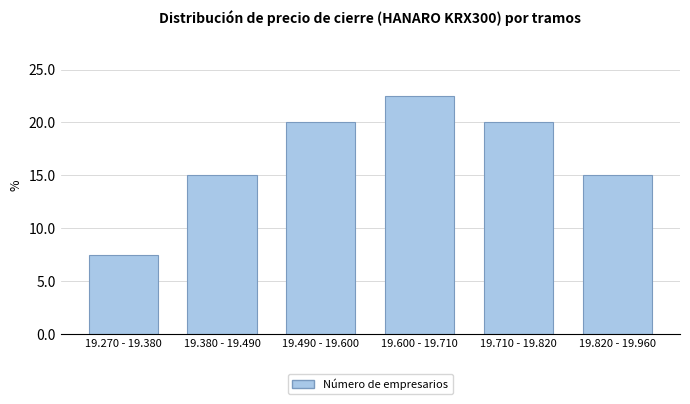

Reading left to right, extract all data points from this chart.

7.5	15.0	20.0	22.5	20.0	15.0